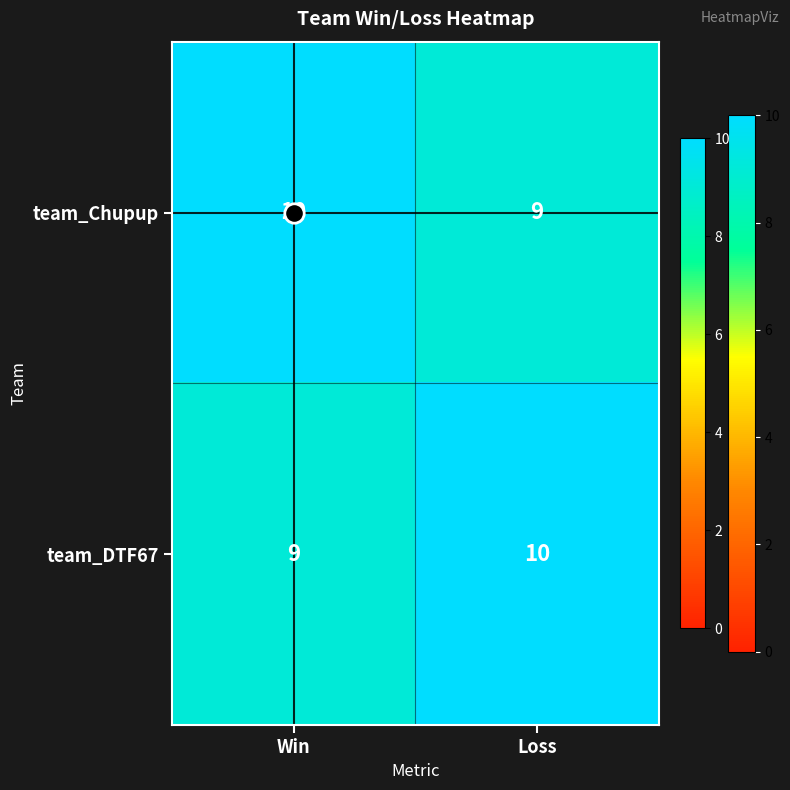

The team_DTF67 series shows 9 at Win. True or false?

True